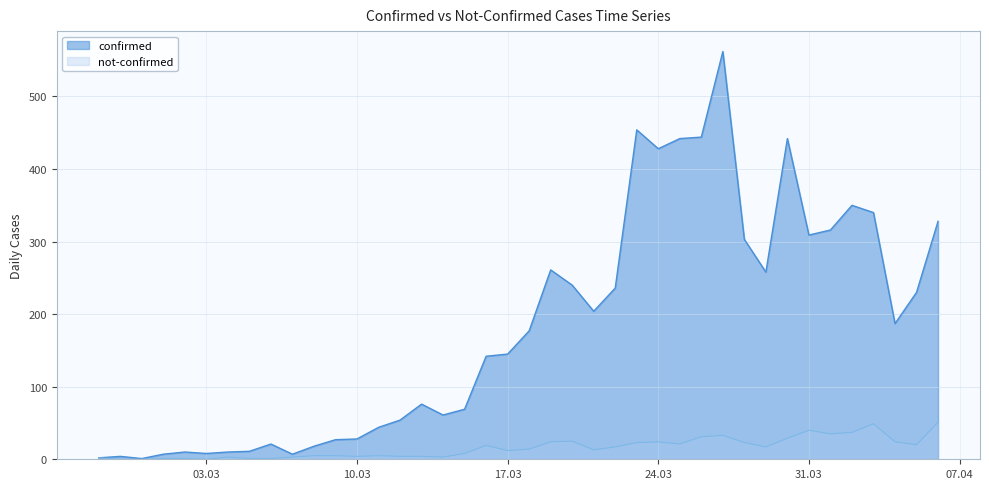

What is the total value across all series at 03.03?

8